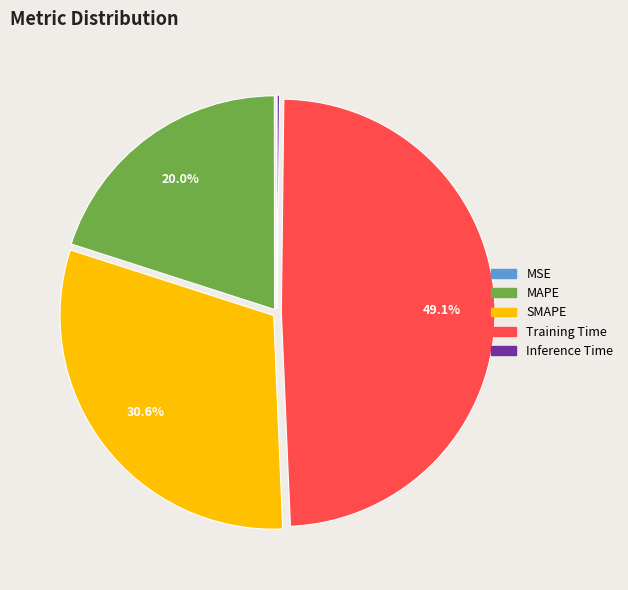

The MAPE slice represents 20% of the pie. True or false?

True